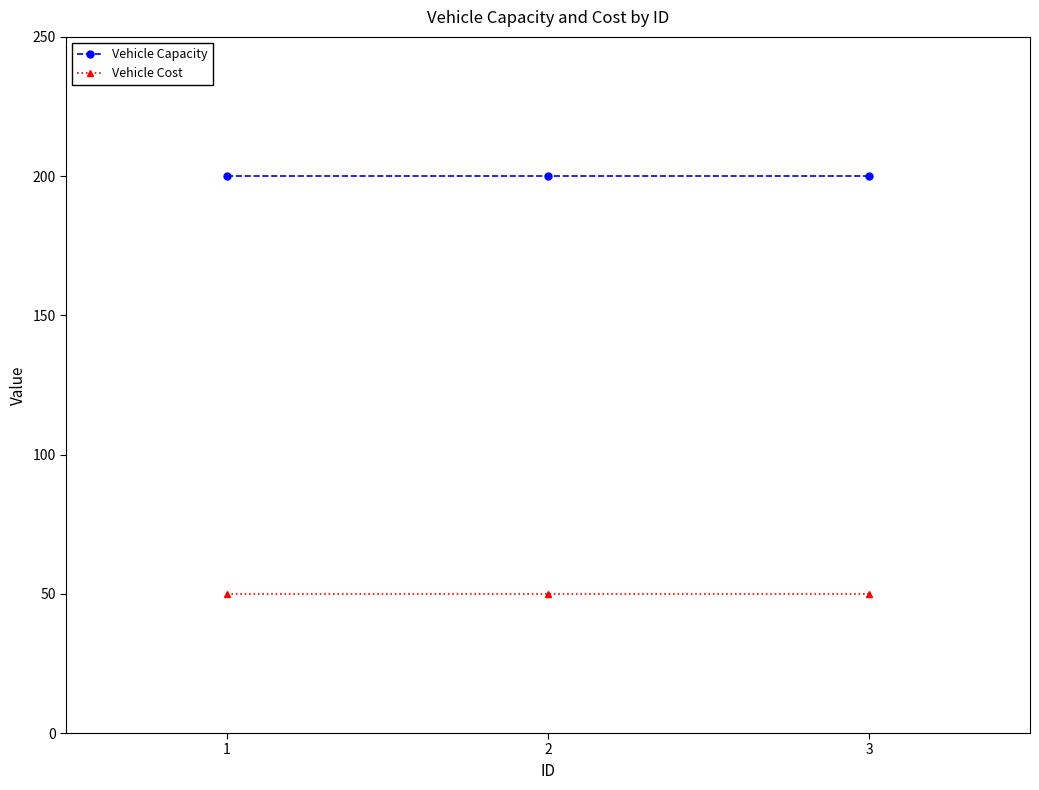

What is the value of the Vehicle Capacity point at the 3rd from the left?

200